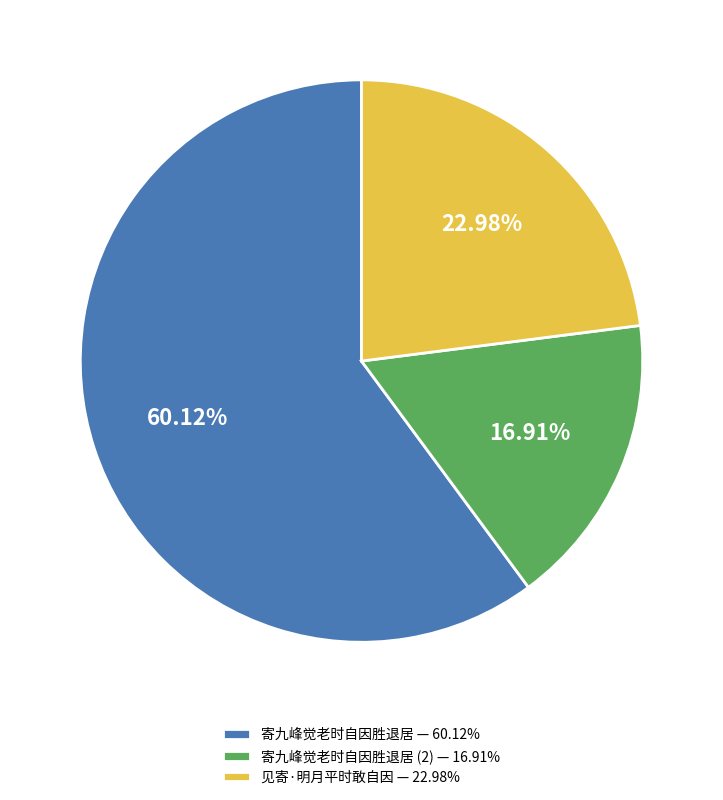

Rank the categories by value from lowest to highest.

寄九峰觉老时自因胜退居 (2) — 16.91%, 见寄·明月平时敢自因 — 22.98%, 寄九峰觉老时自因胜退居 — 60.12%